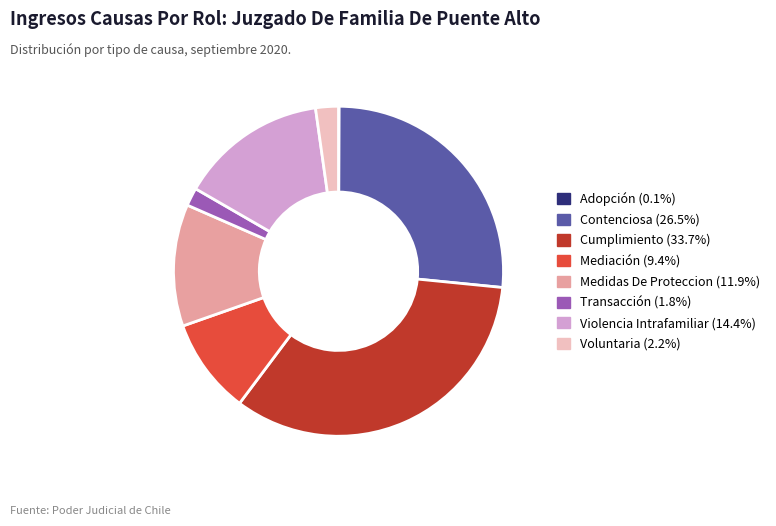

Between Medidas De Proteccion and Contenciosa, which is larger?

Contenciosa